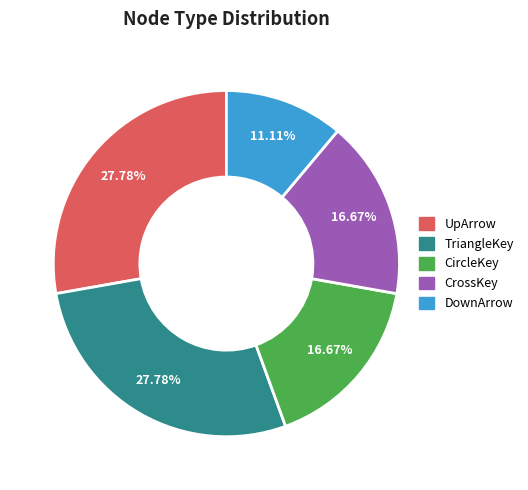

Which has a higher value, CircleKey or DownArrow?

CircleKey